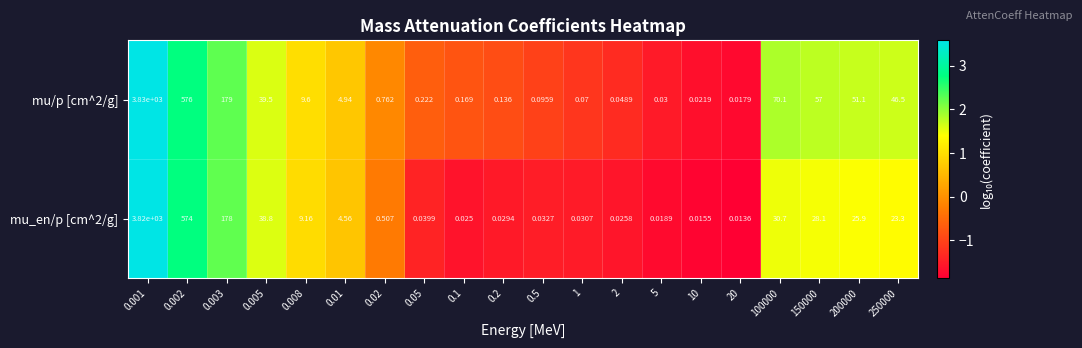

Which series changed the most between 100000 and 200000?

mu/p [cm^2/g]